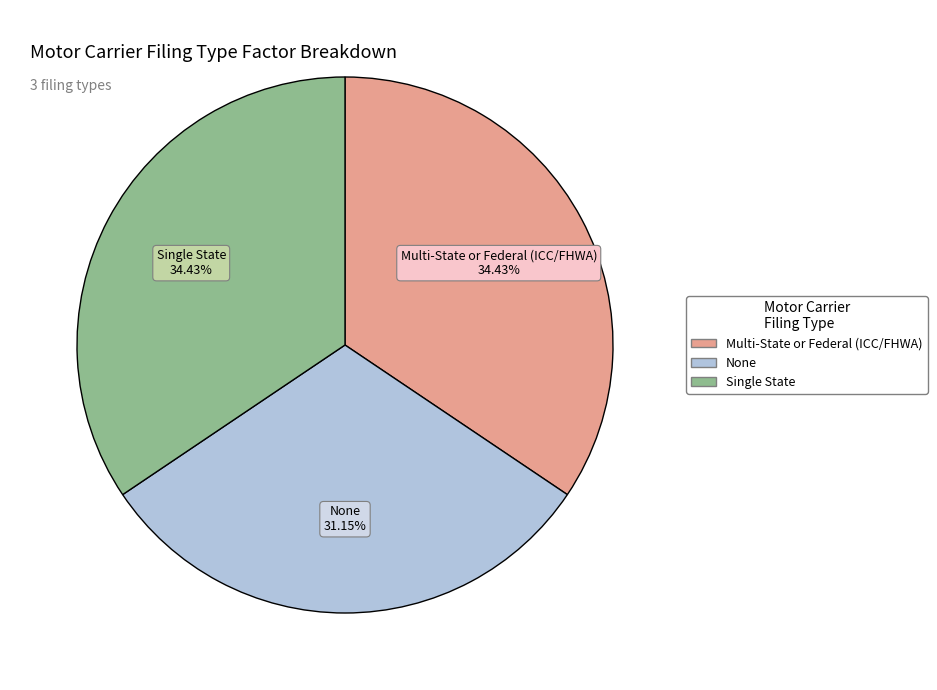

Approximately how many times larger is the value at Multi-State or Federal (ICC/FHWA) compared to None?

1.1